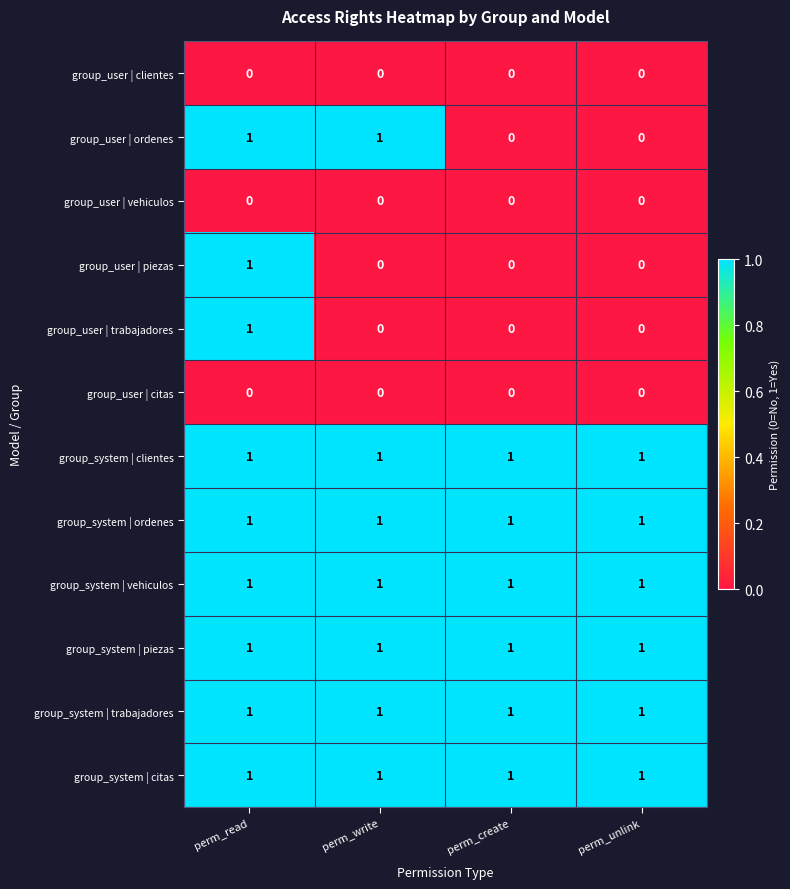

What is the sum of all group_system | clientes values?

4